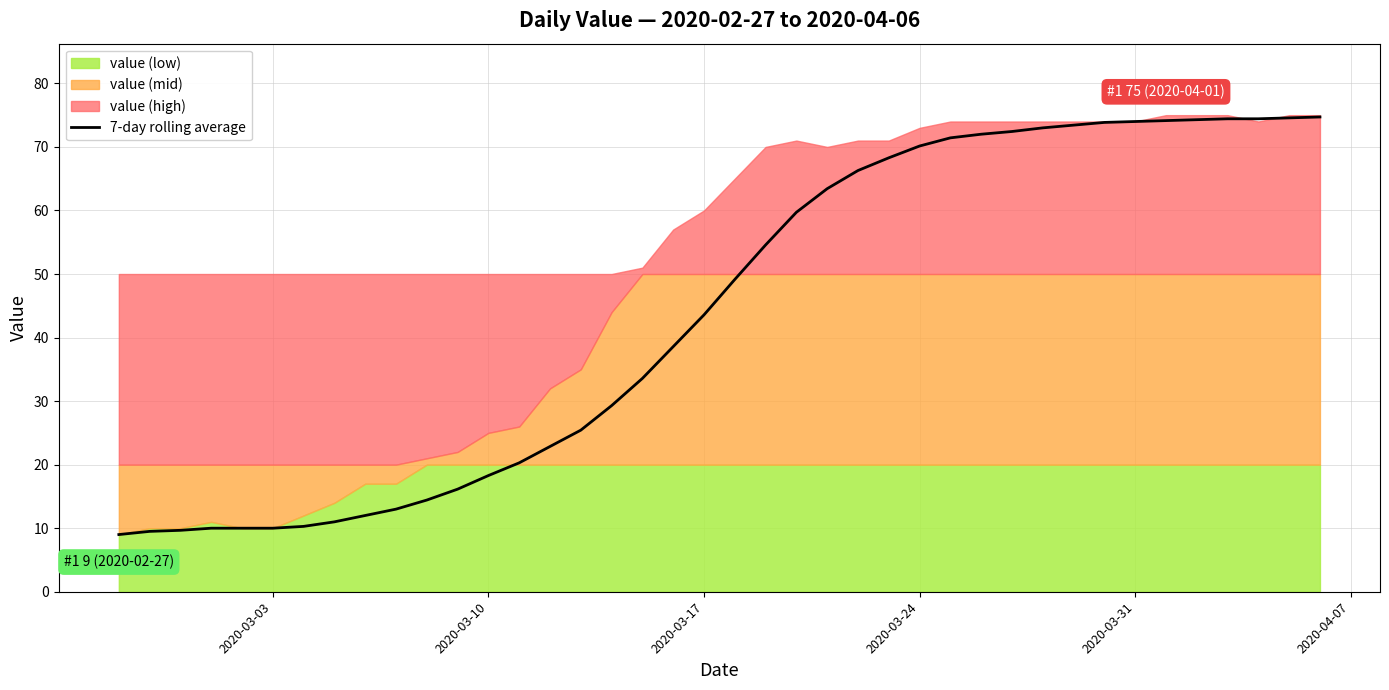

What is the highest value of the 7-day rolling average series?

74.7